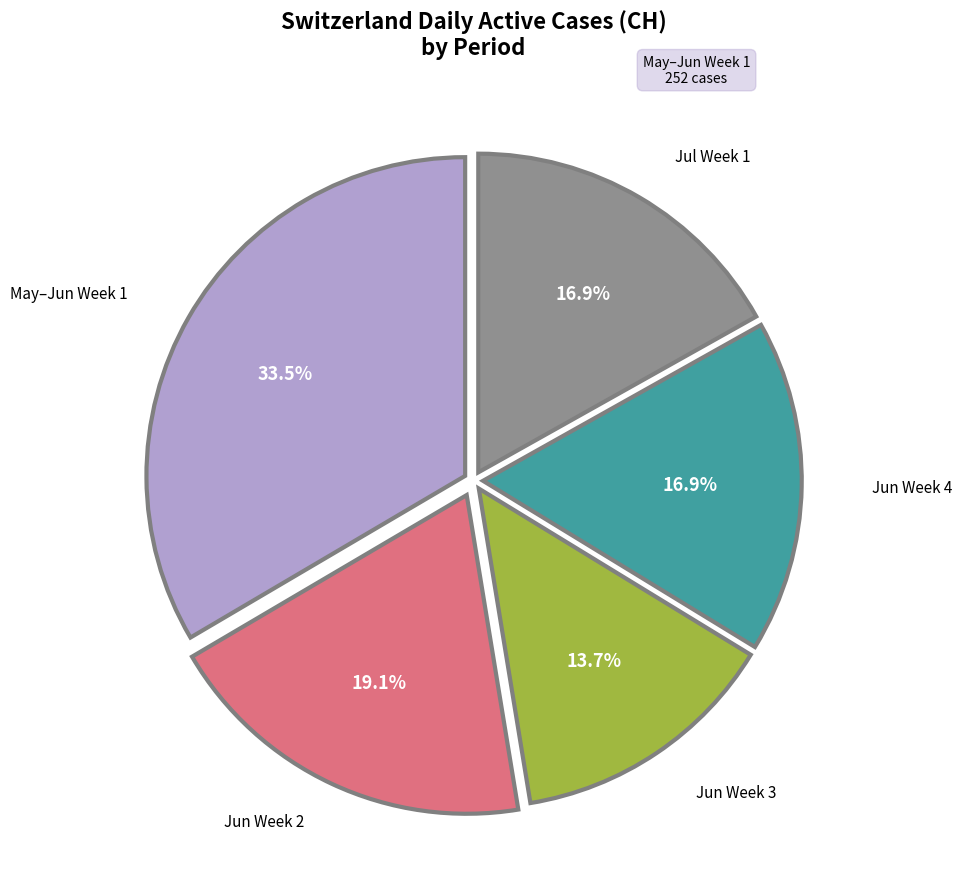

What portion of the pie excludes May–Jun Week 1?

66.5%